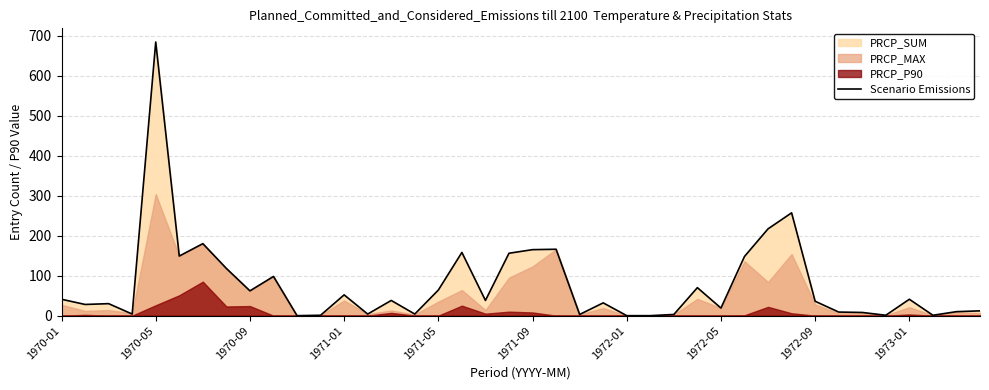

At which label does Scenario Emissions reach its peak?

1970-05